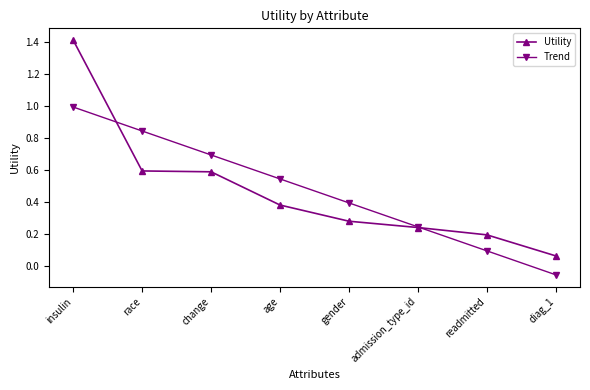

Which series ends up on top after the final intersection of Trend and Utility?

Utility